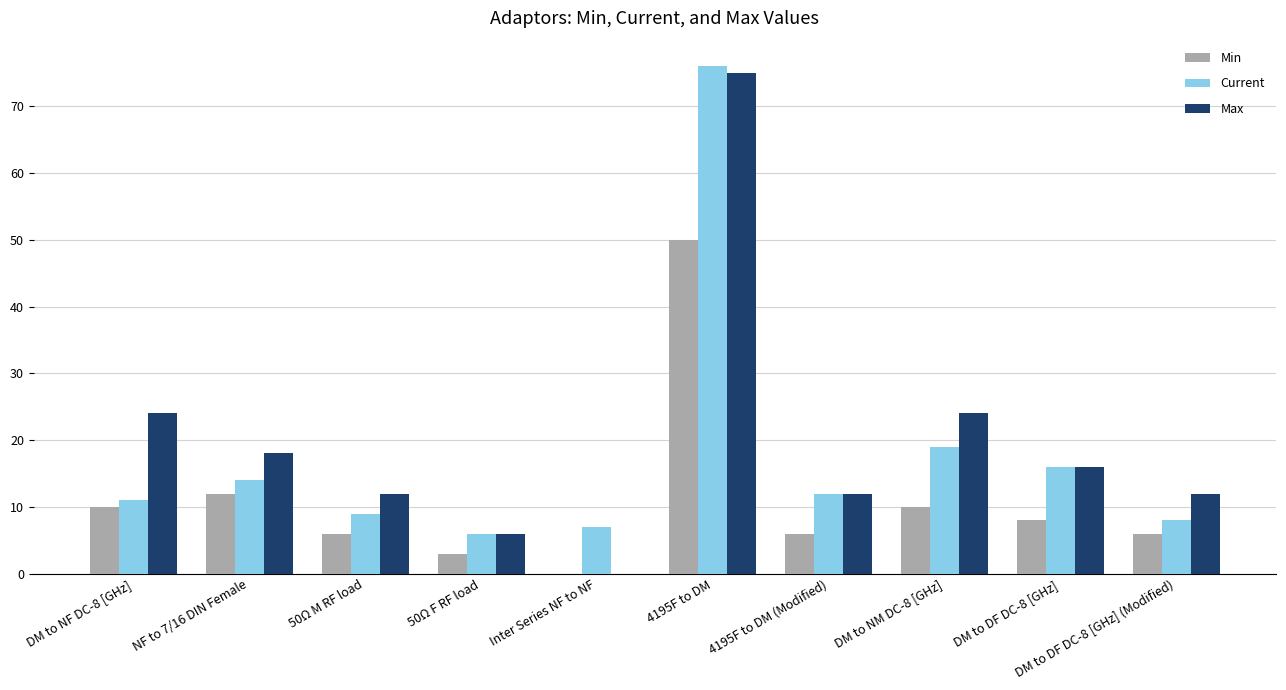

At which category does the chart reach its peak across all series?

4195F to DM